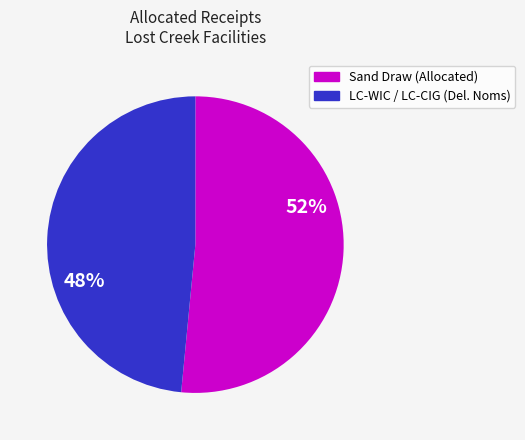

To the nearest percent, what is the average slice percentage?

50%